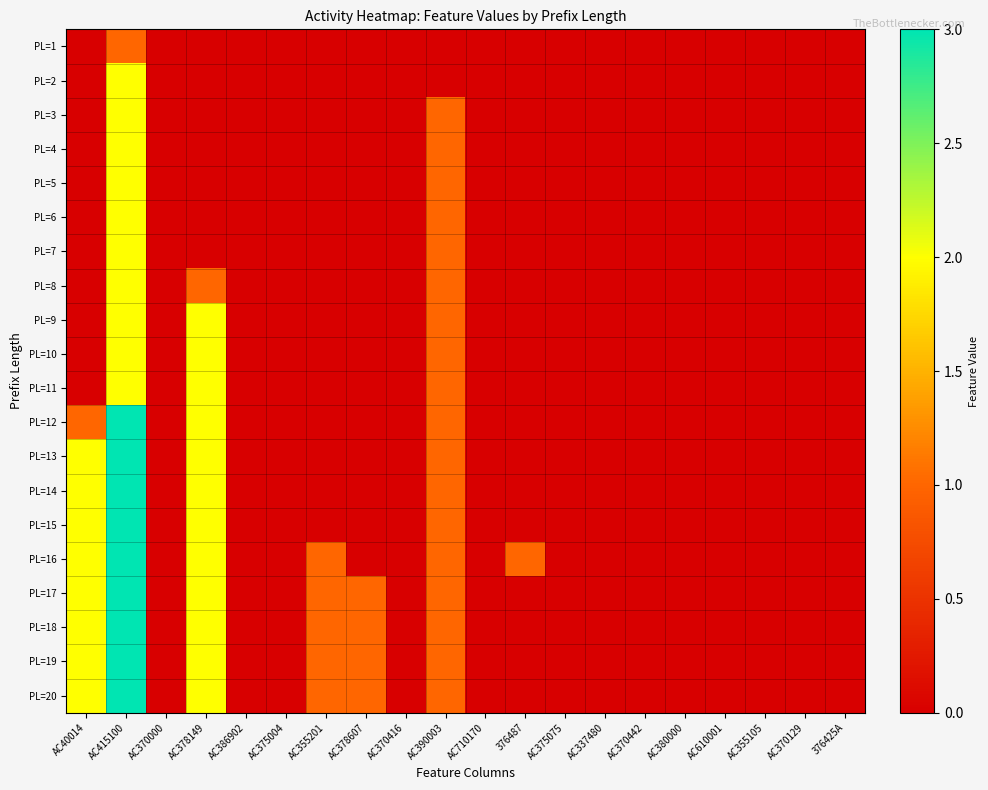

Which series has the largest range (max minus min)?

PL=12